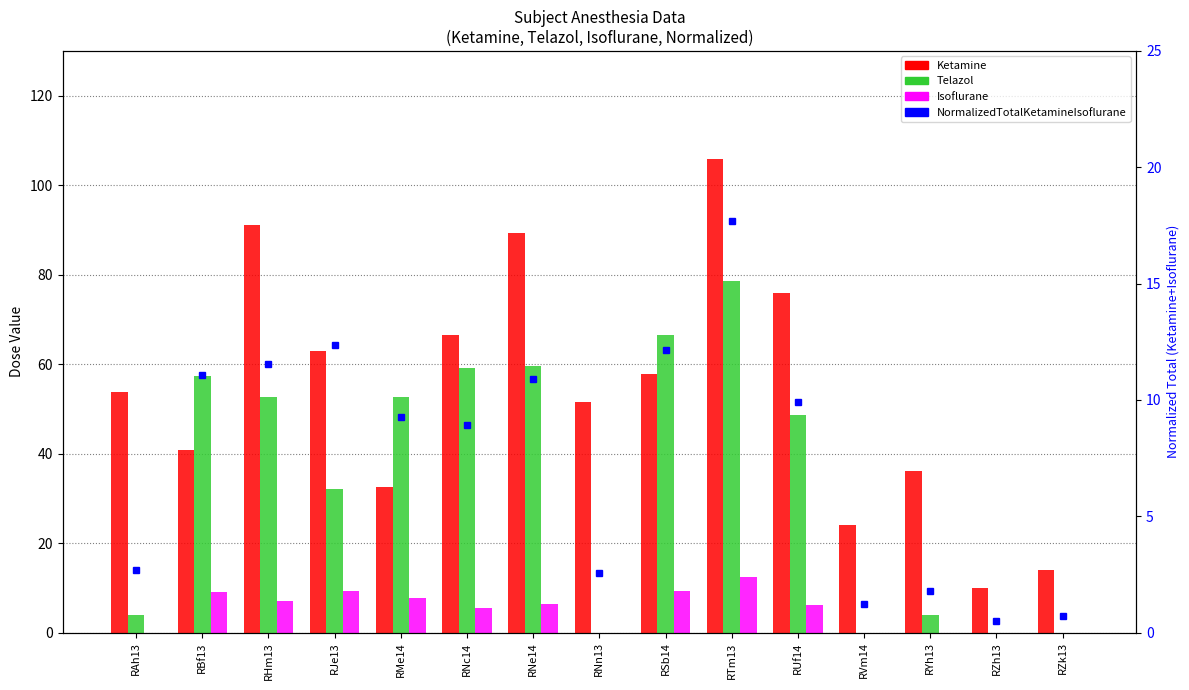

What is the sum of the Ketamine values at RTm13 and RNc14?

172.4